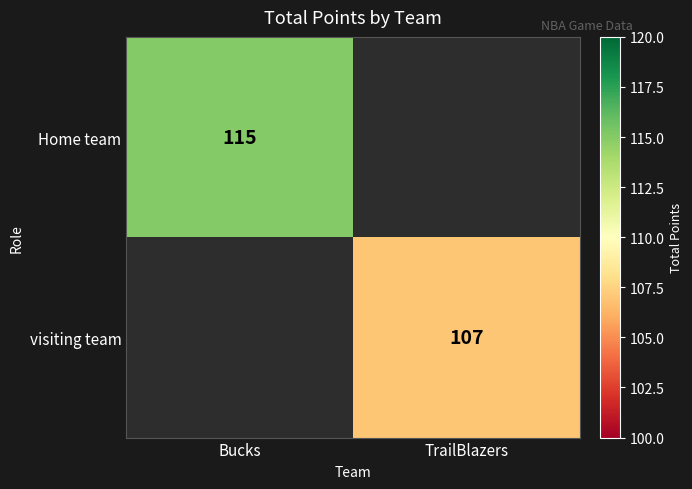

True or false: Home team has a value of 197 at Bucks.

False